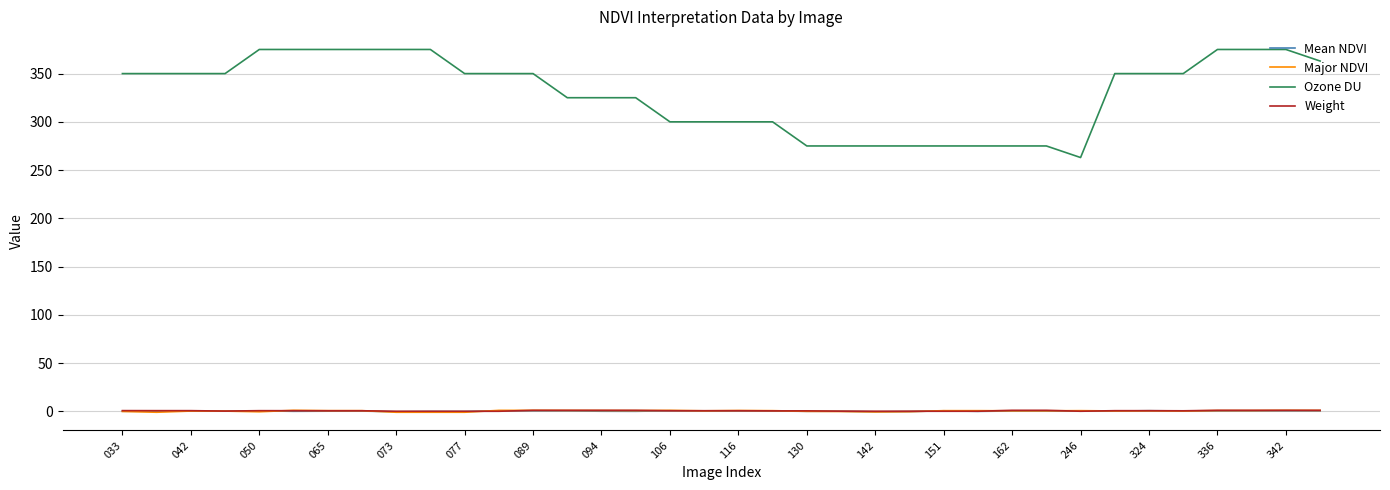

What is the highest value of the Weight series?

1.0